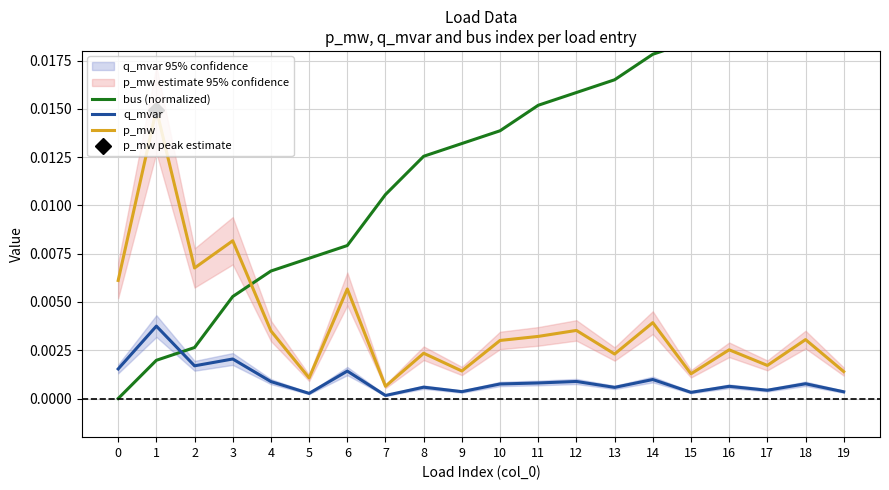

What is the sum of all bus (normalized) values?

0.3